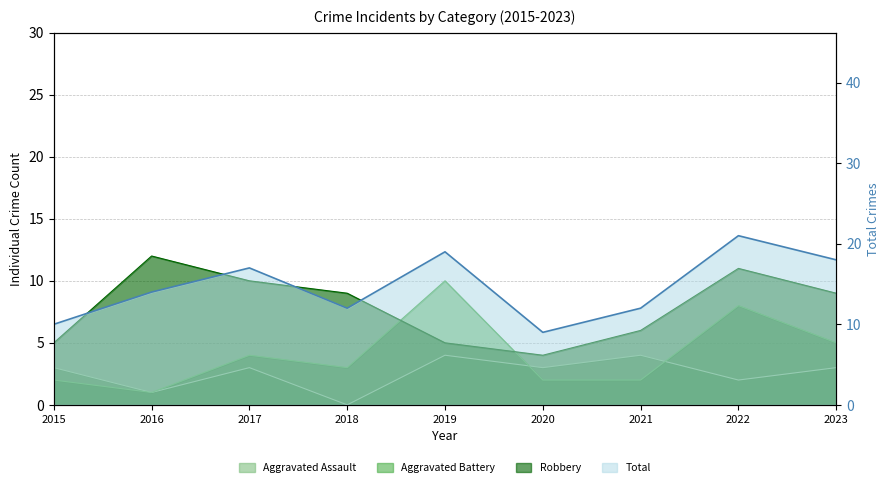

What is the change in value from 2018 to 2020?

-3